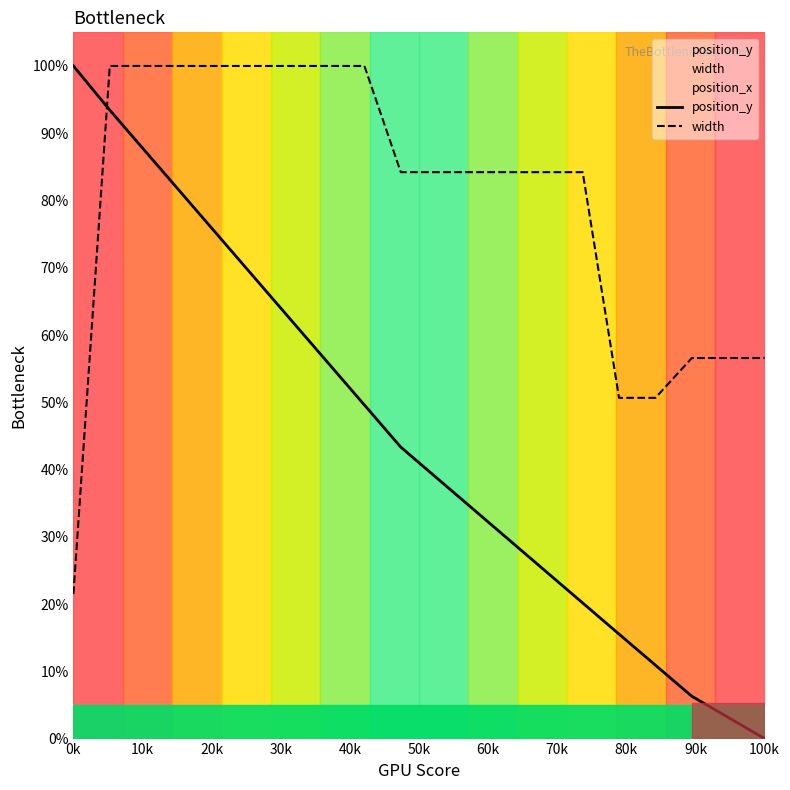

What is the label of the 14th point from the right?

60k